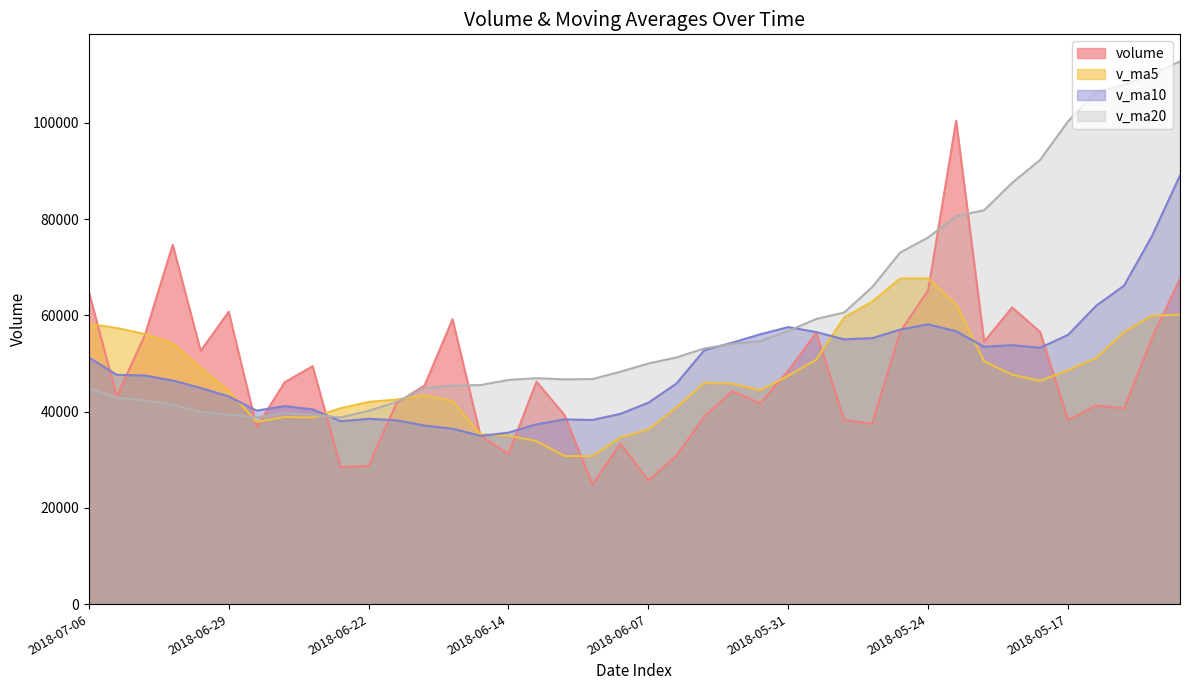

Which series changed the most between 2018-07-06 and 2018-05-23?

v_ma20